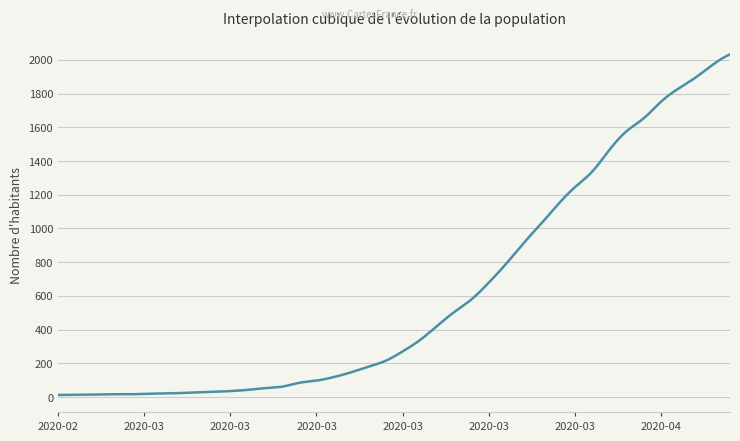

What is the difference between the maximum and minimum values?

2019.0